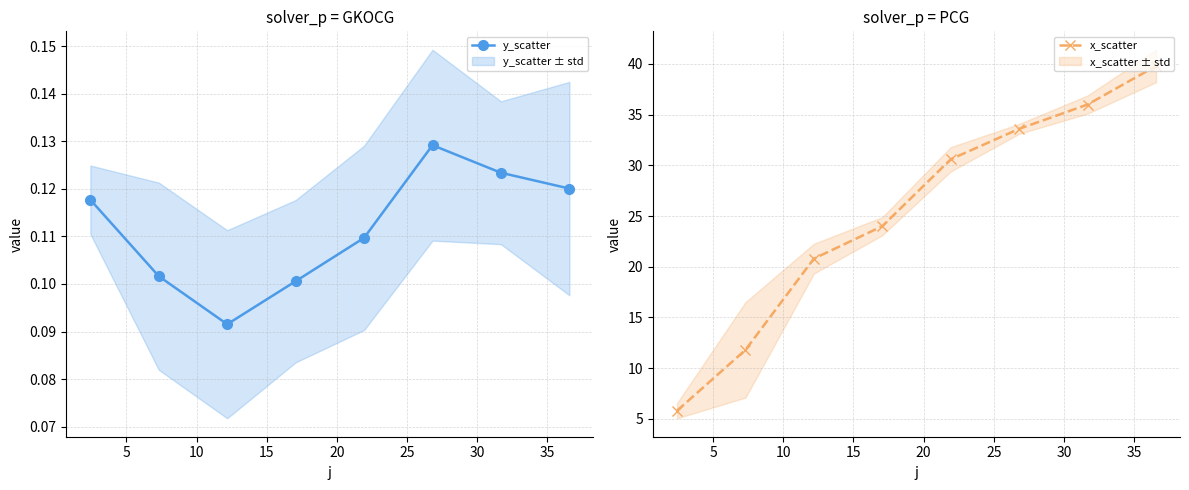

What is the value of the x_scatter point at the 3rd from the left?

20.8